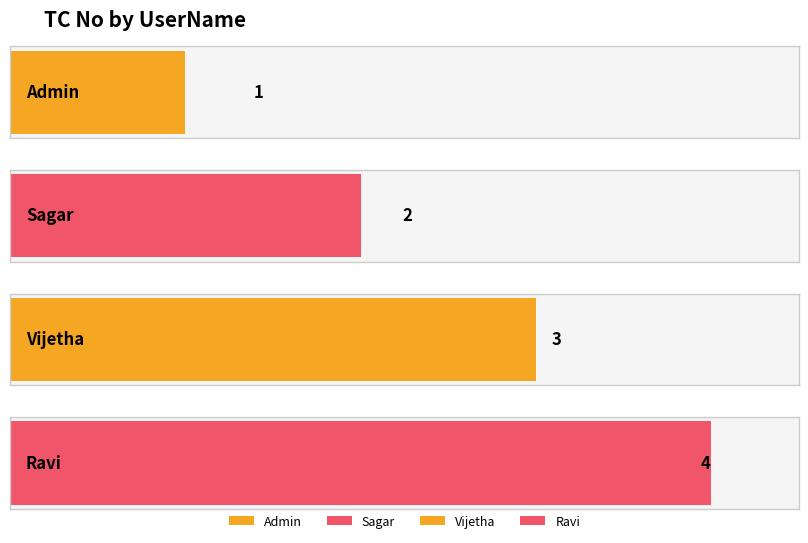

What is the change in value from Admin to Vijetha?

+2